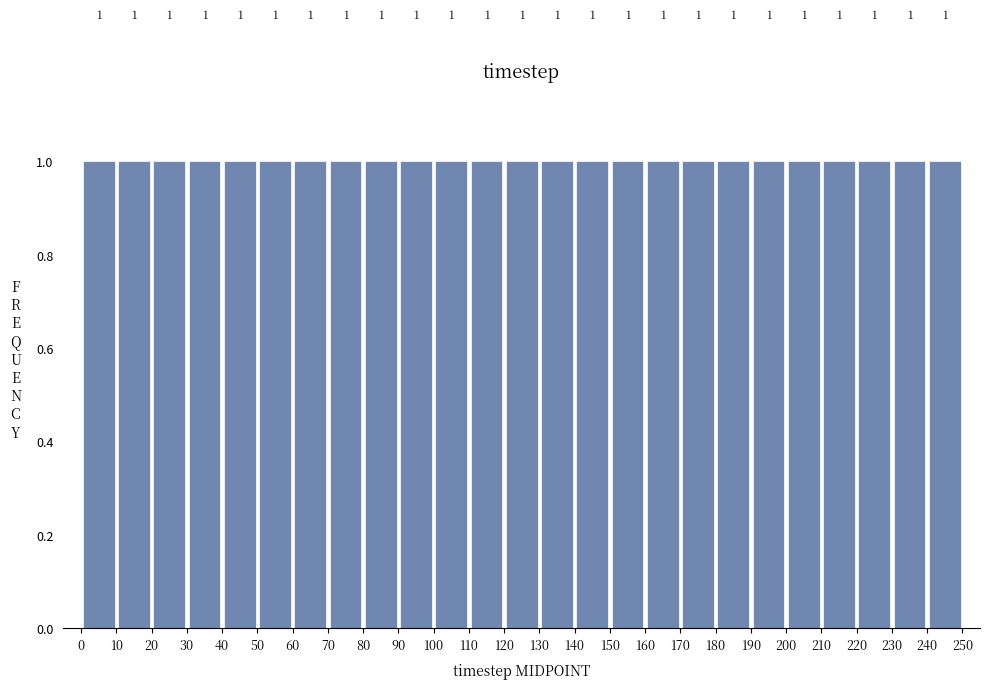

Reading left to right, list every bar in this chart as the range it spans on the x-axis followed by its height.

0 to 10: 1
10 to 20: 1
20 to 30: 1
30 to 40: 1
40 to 50: 1
50 to 60: 1
60 to 70: 1
70 to 80: 1
80 to 90: 1
90 to 100: 1
100 to 110: 1
110 to 120: 1
120 to 130: 1
130 to 140: 1
140 to 150: 1
150 to 160: 1
160 to 170: 1
170 to 180: 1
180 to 190: 1
190 to 200: 1
200 to 210: 1
210 to 220: 1
220 to 230: 1
230 to 240: 1
240 to 250: 1